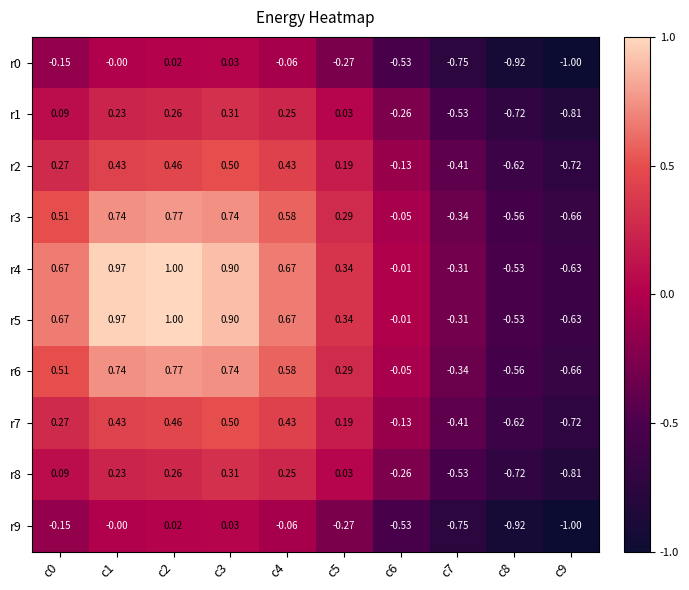

What is the maximum value shown in the chart?

1.0